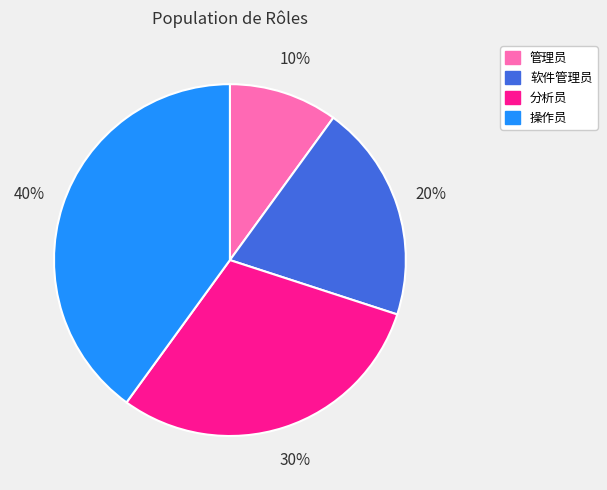

What is the ratio of the value at 分析员 to the value at 管理员?

3.0